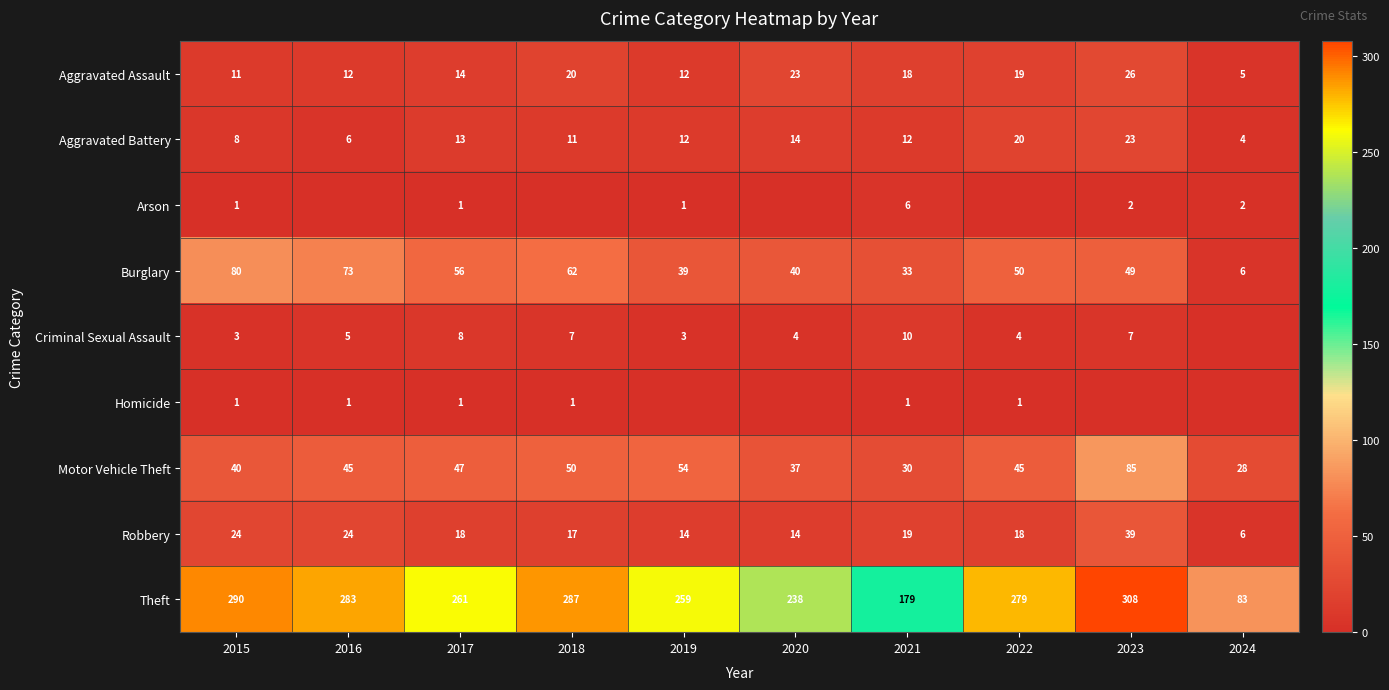

The value of Arson at 2023 is 3. True or false?

False